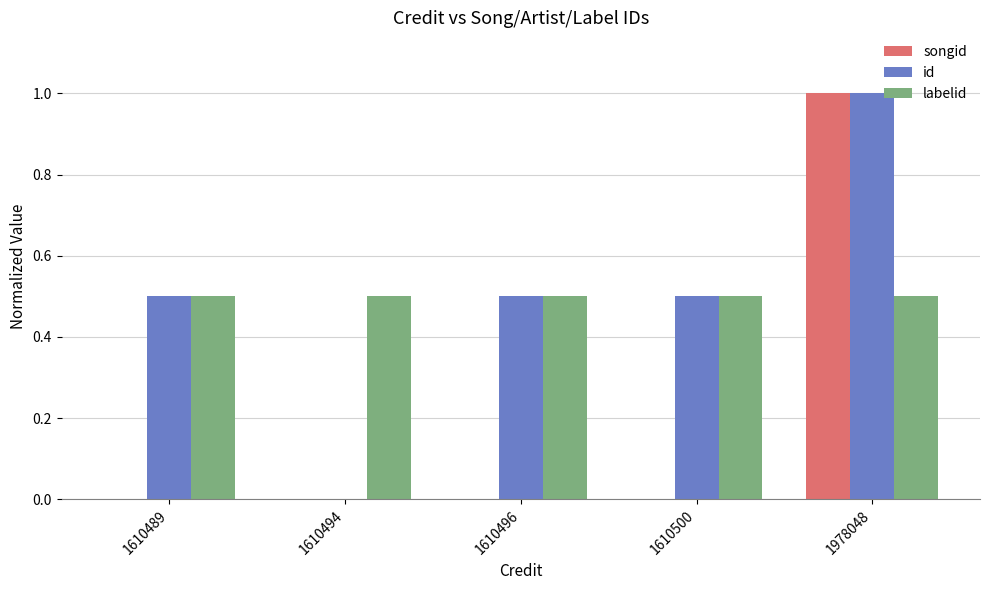

At which label is id closest to 0?

1610494